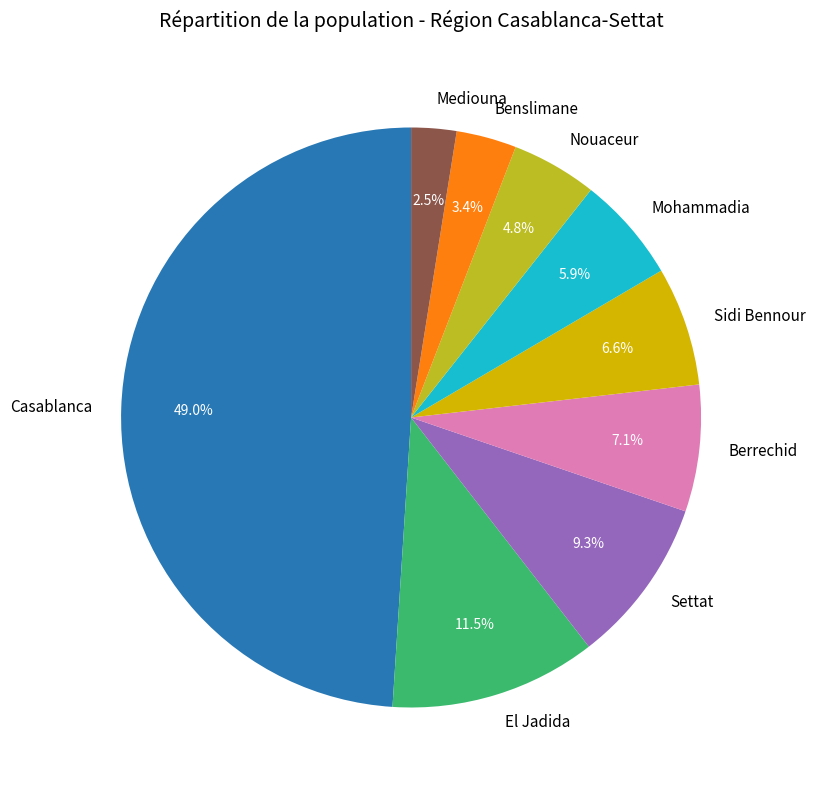

Is Casablanca the majority of the pie?

No